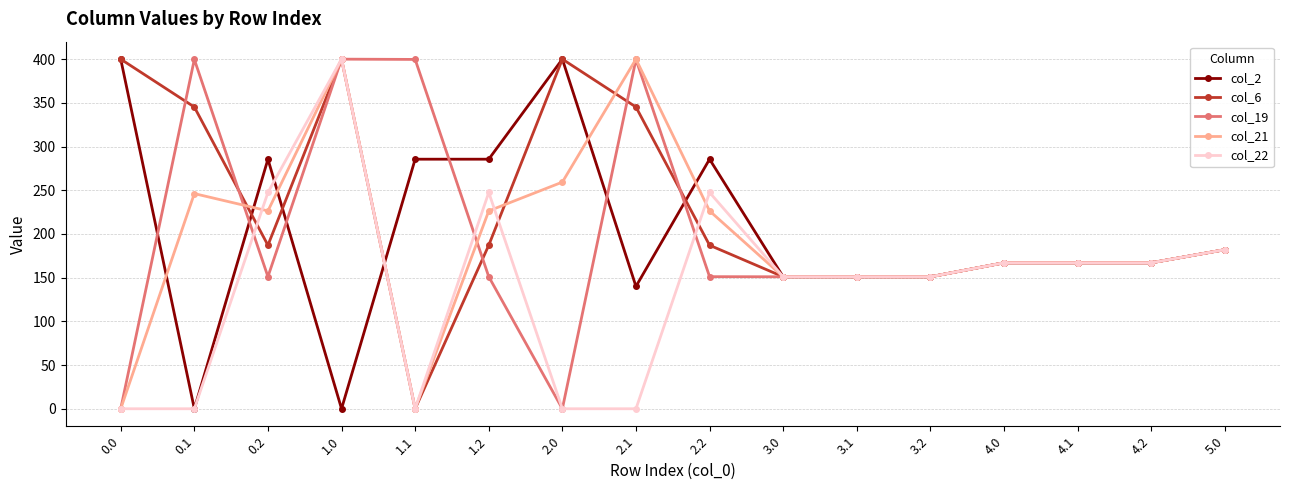

What is the difference between the second highest and minimum values in the col_19 series?

399.7